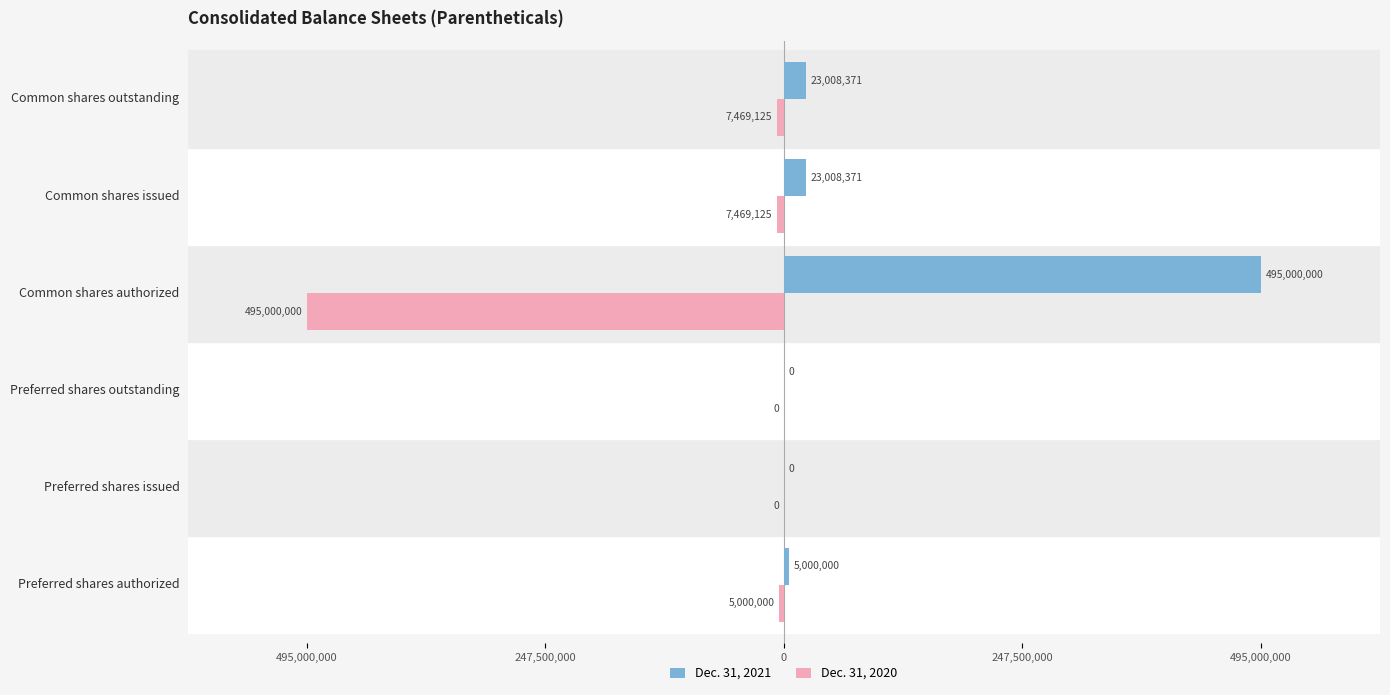

What are all the series names shown in the legend?

Dec. 31, 2021, Dec. 31, 2020